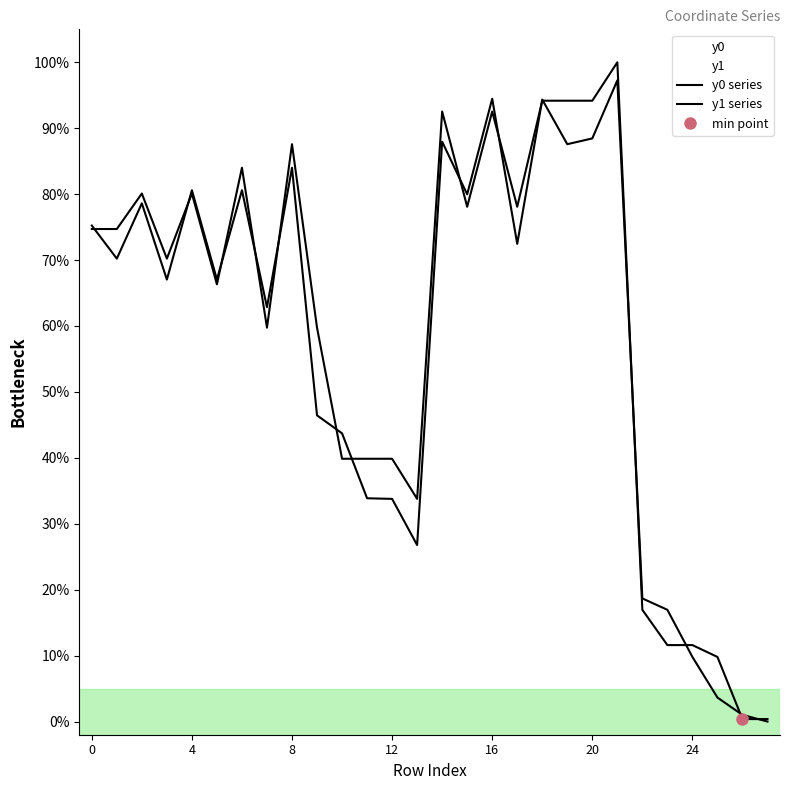

At 0, list the series in order from largest to smallest.

y1, y0